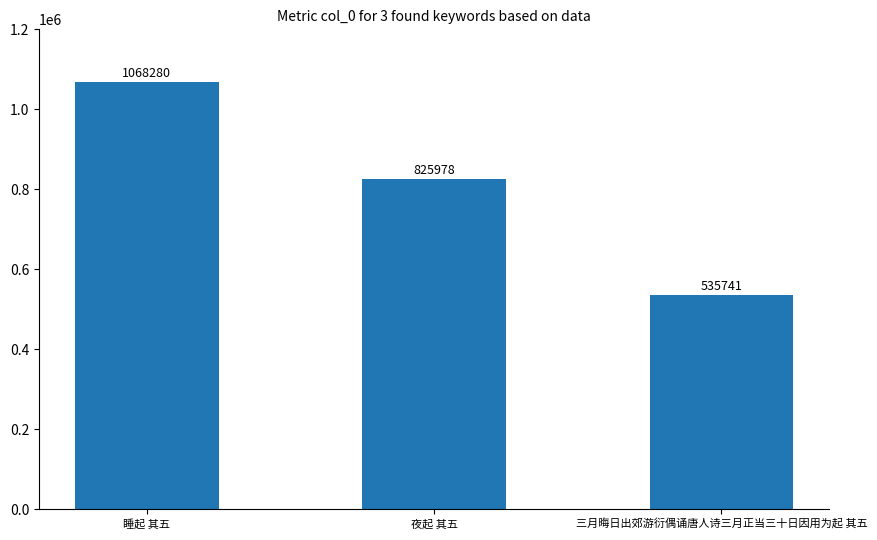

How many distinct data groups are displayed?

1